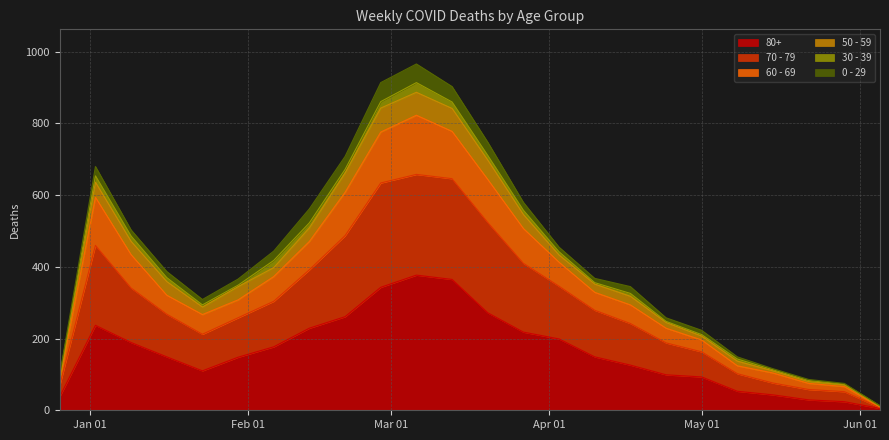

Does the chart have visible grid lines?

Yes